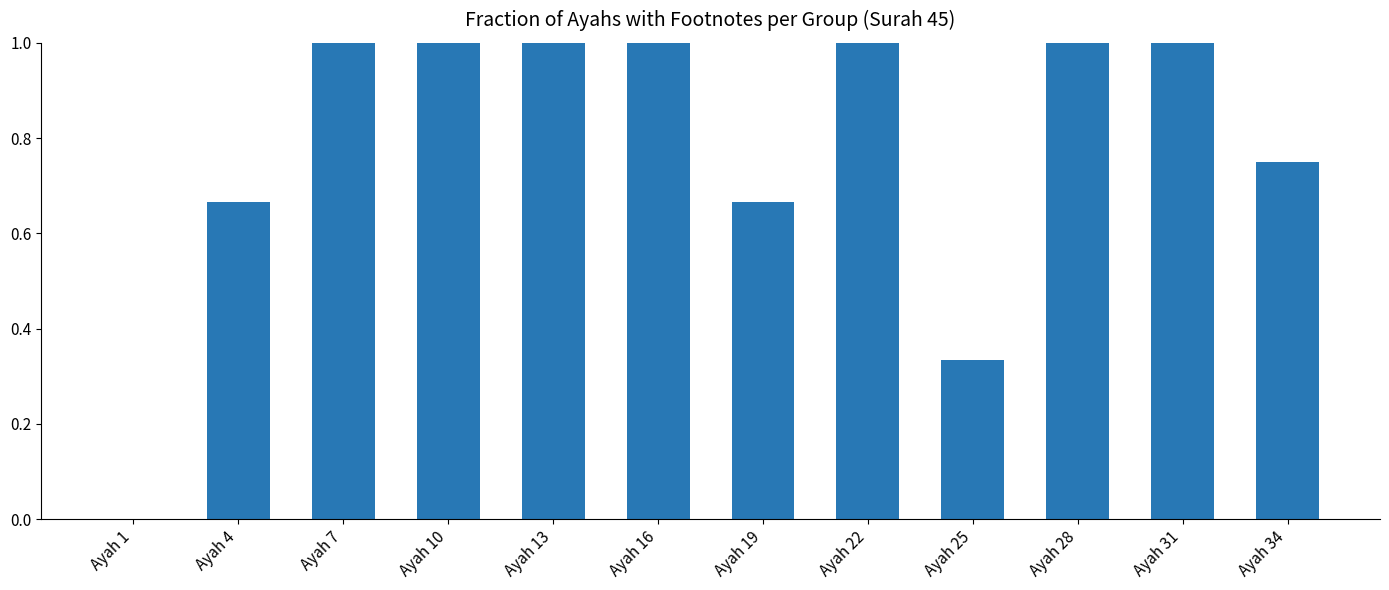

The chart shows a value of 0.2 at Ayah 34. True or false?

False